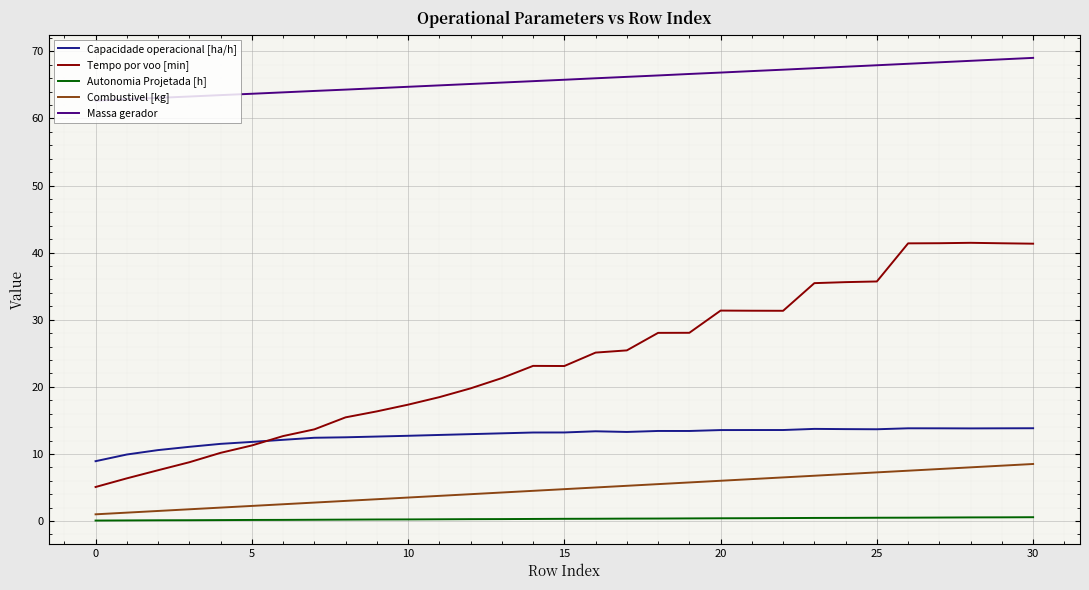

Rank the series by their maximum value, from lowest to highest.

Autonomia Projetada [h], Combustivel [kg], Capacidade operacional [ha/h], Tempo por voo [min], Massa gerador